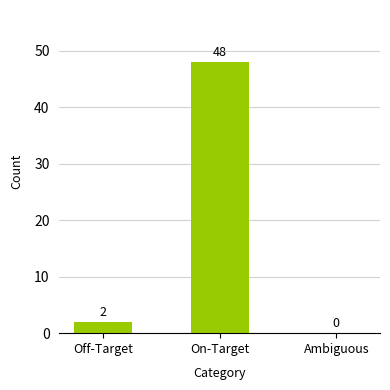

Is it true that the value at Ambiguous is 0?

True